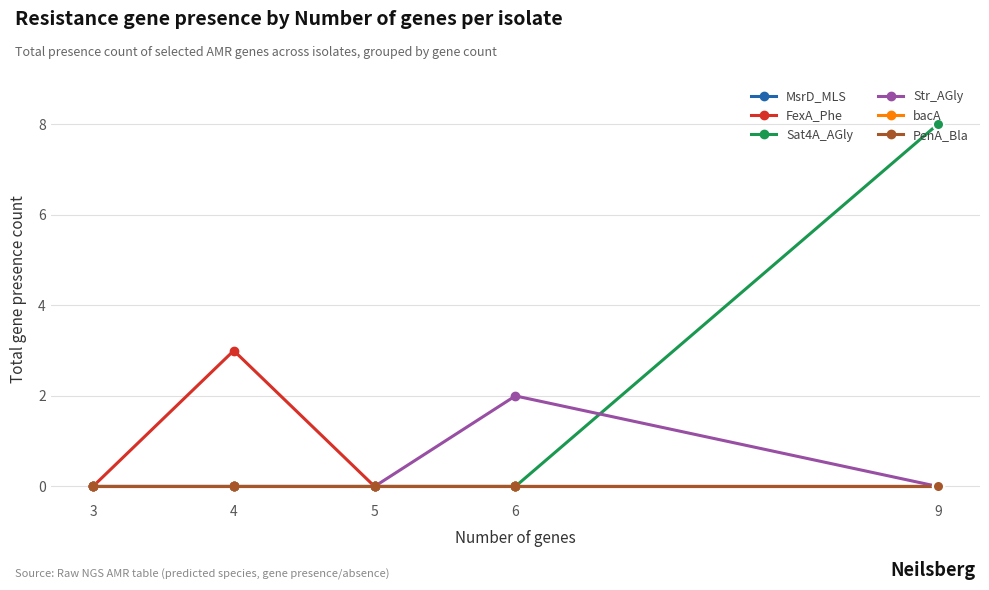

Is it true that Sat4A_AGly equals 0 at 4?

True